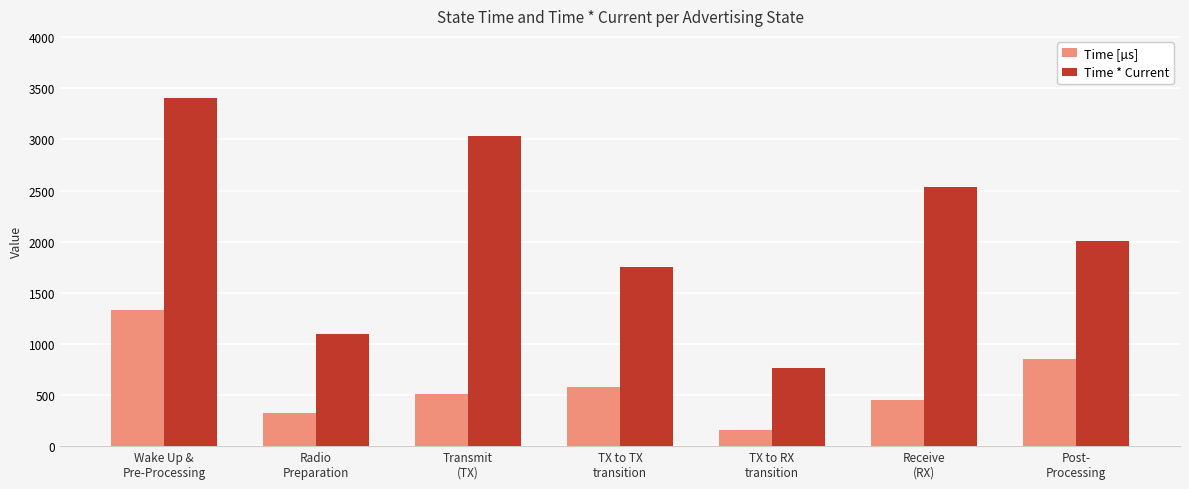

What is the label of the 2nd bar from the right?

Receive
(RX)